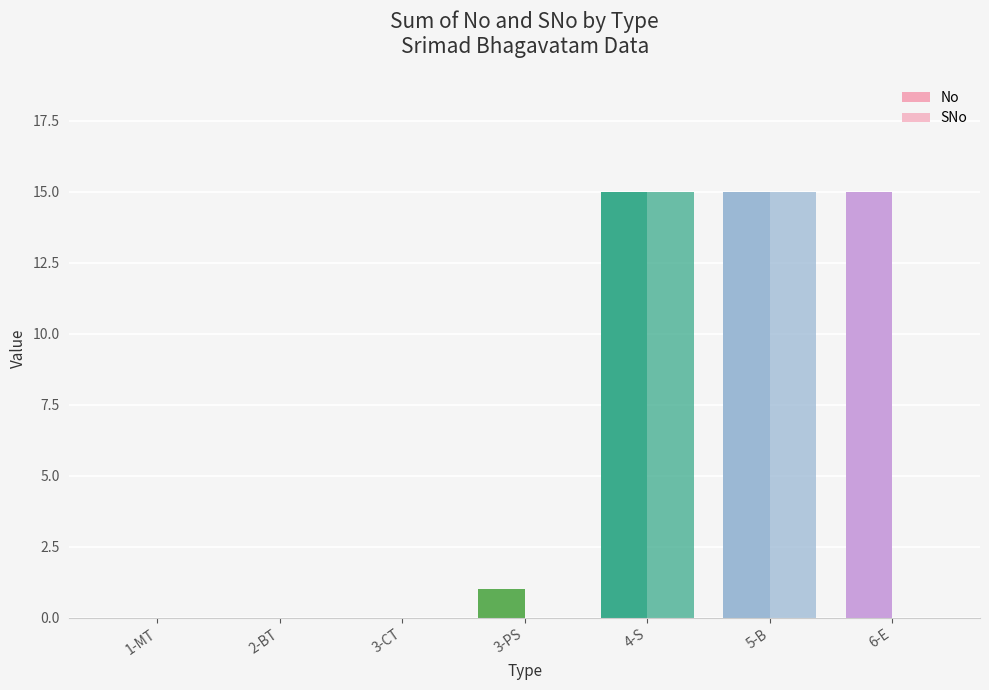

Which series has the widest spread of values?

No